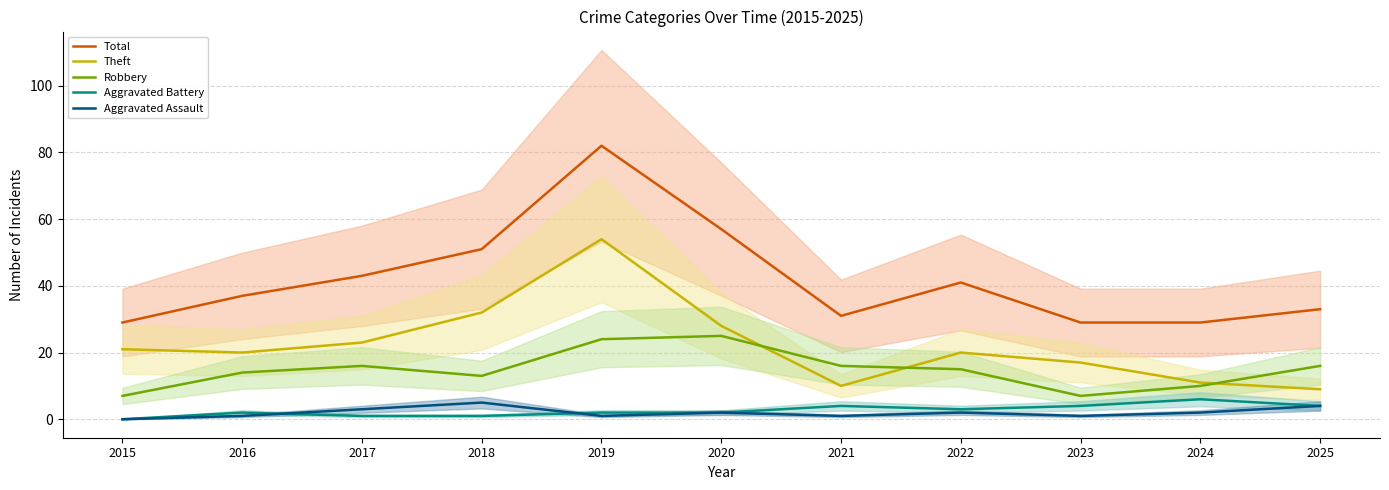

How many interior local valleys does the Robbery series have?

2